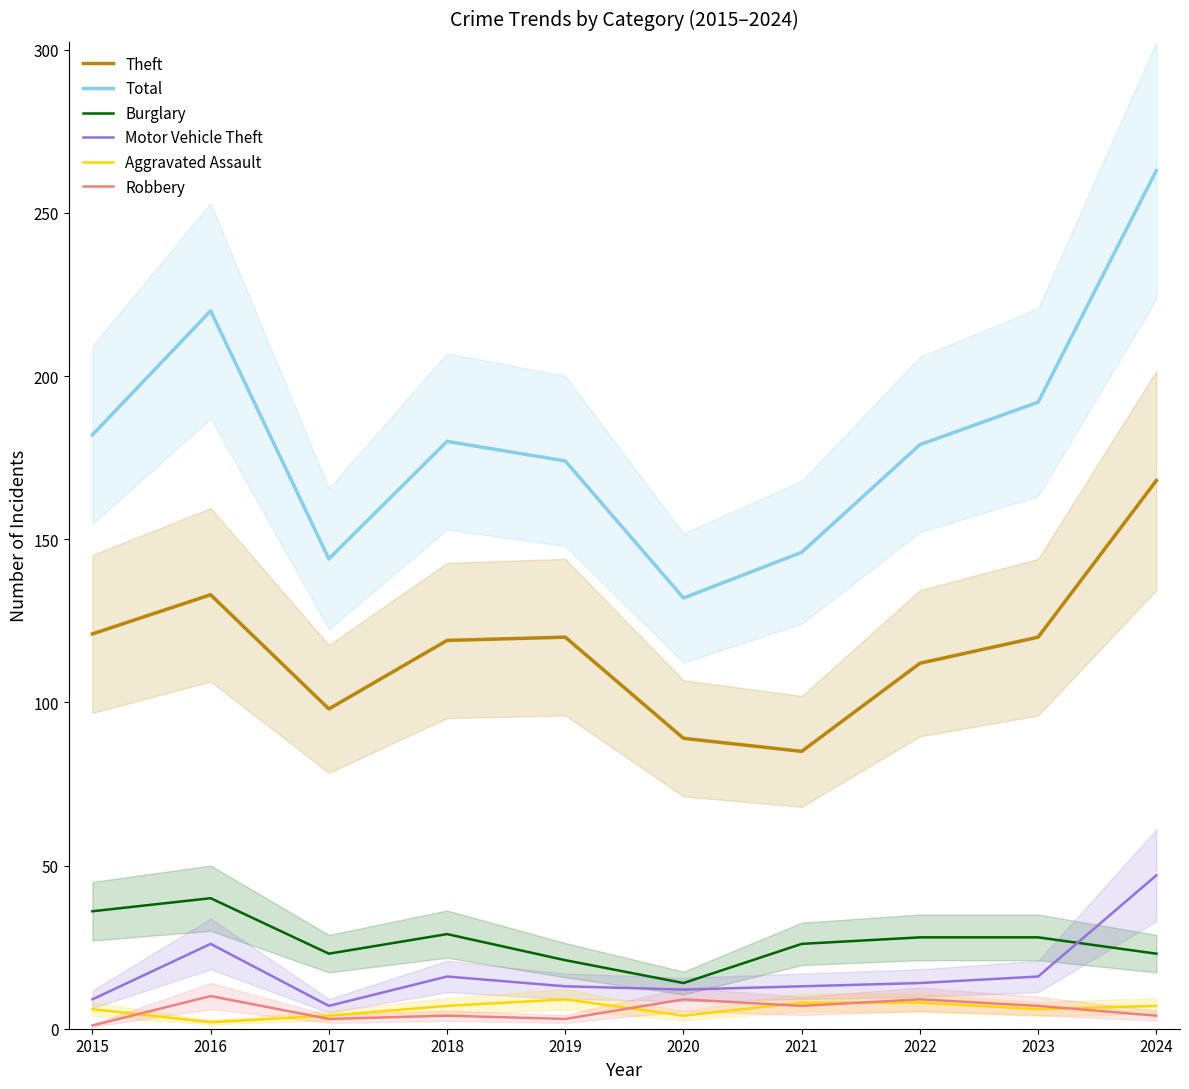

True or false: Aggravated Assault has more than 2 interior local peaks.

False